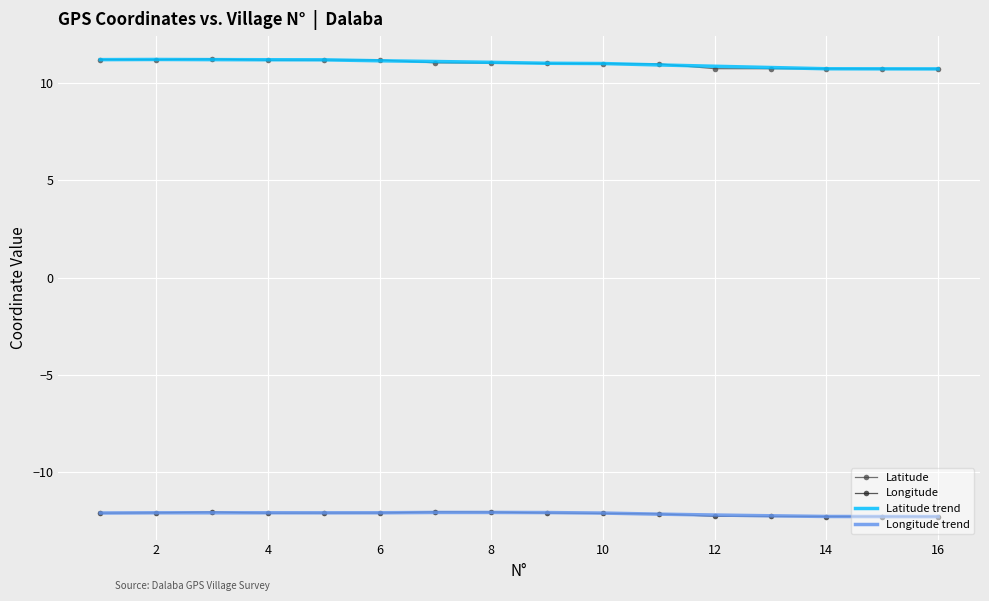

True or false: Longitude trend has more than 1 interior local peaks.

True